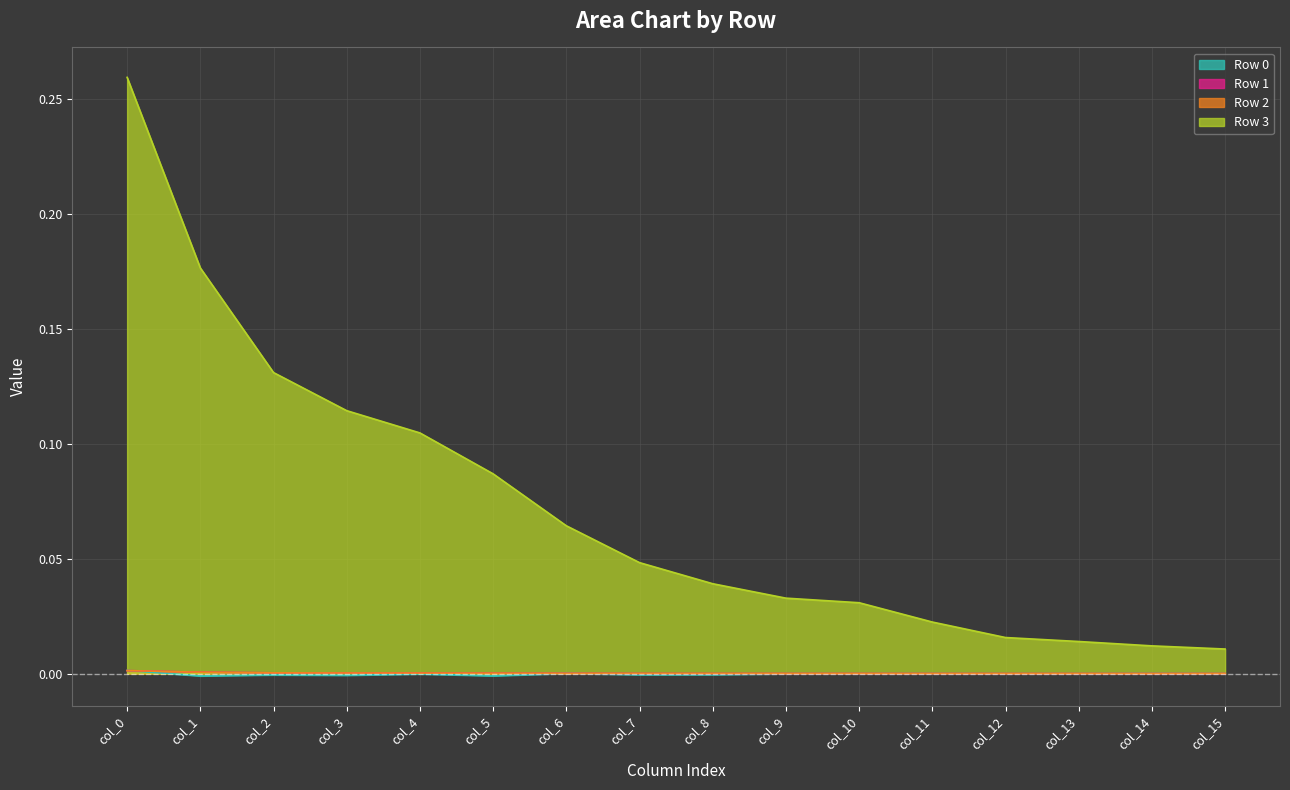

What is the total value across all series at col_0?

0.3